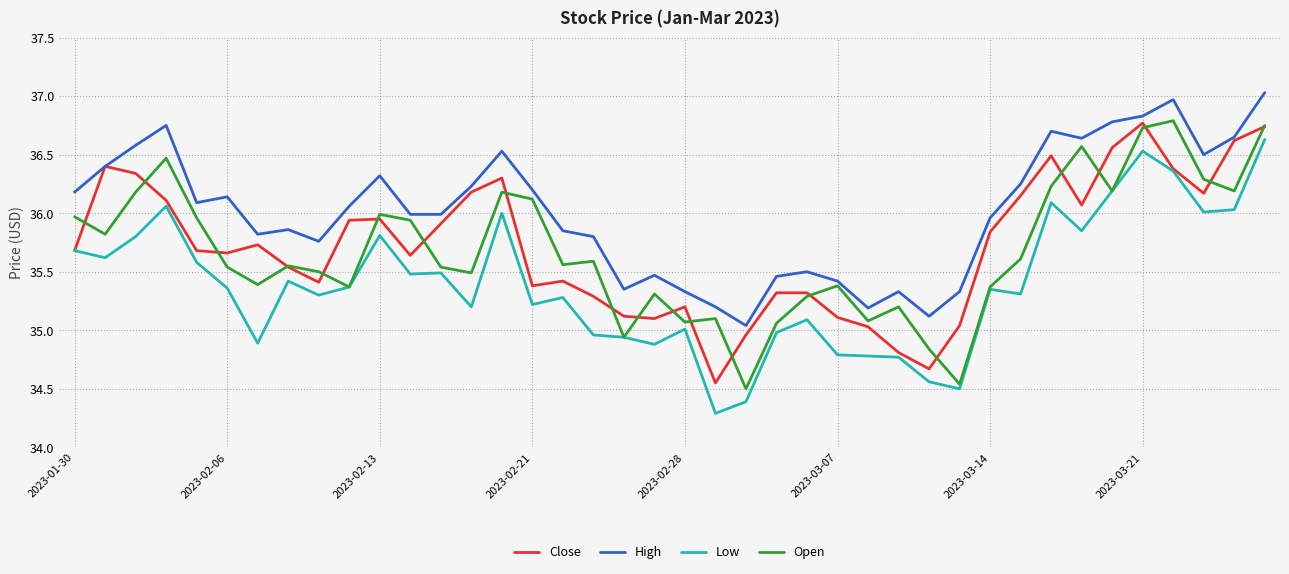

Which series has the largest total across all categories?

High